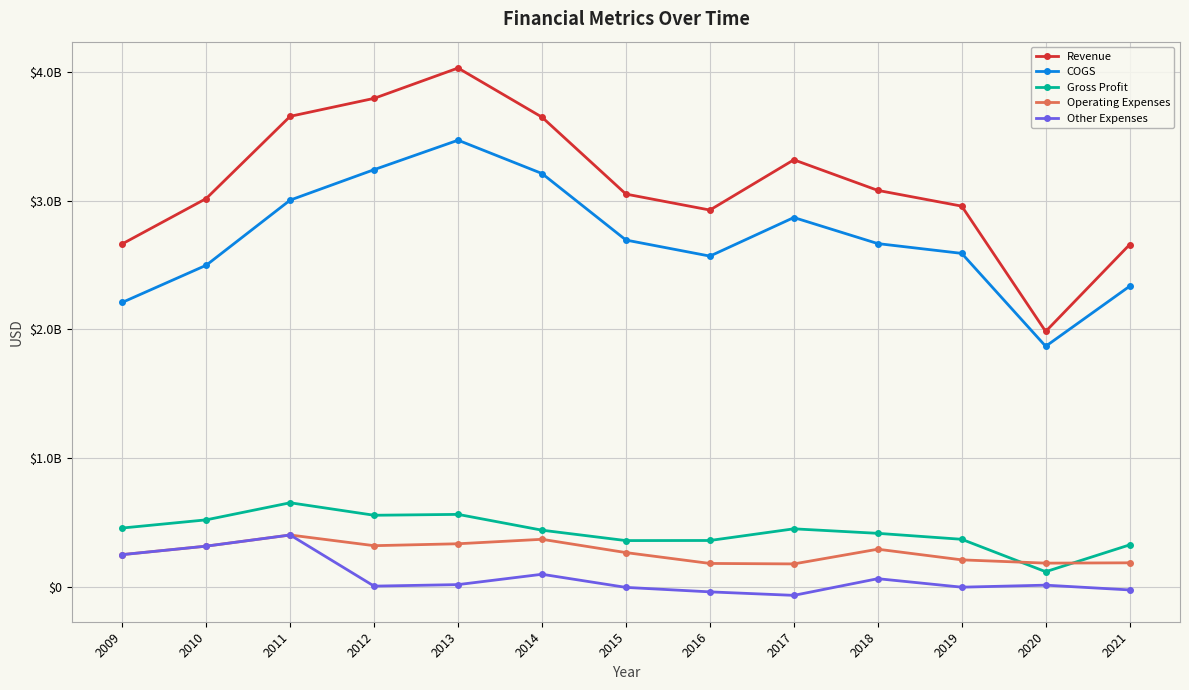

What is the difference between the highest and lowest values at 2009?

2417080000